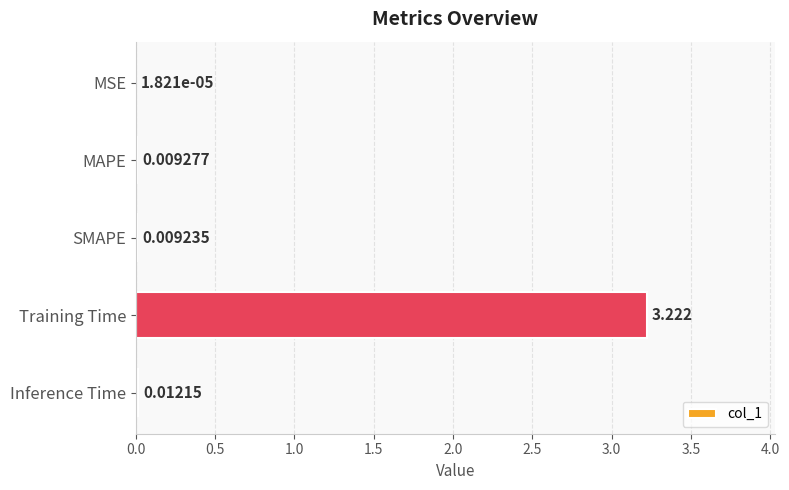

Where is the data nearest to the value 1?

Inference Time